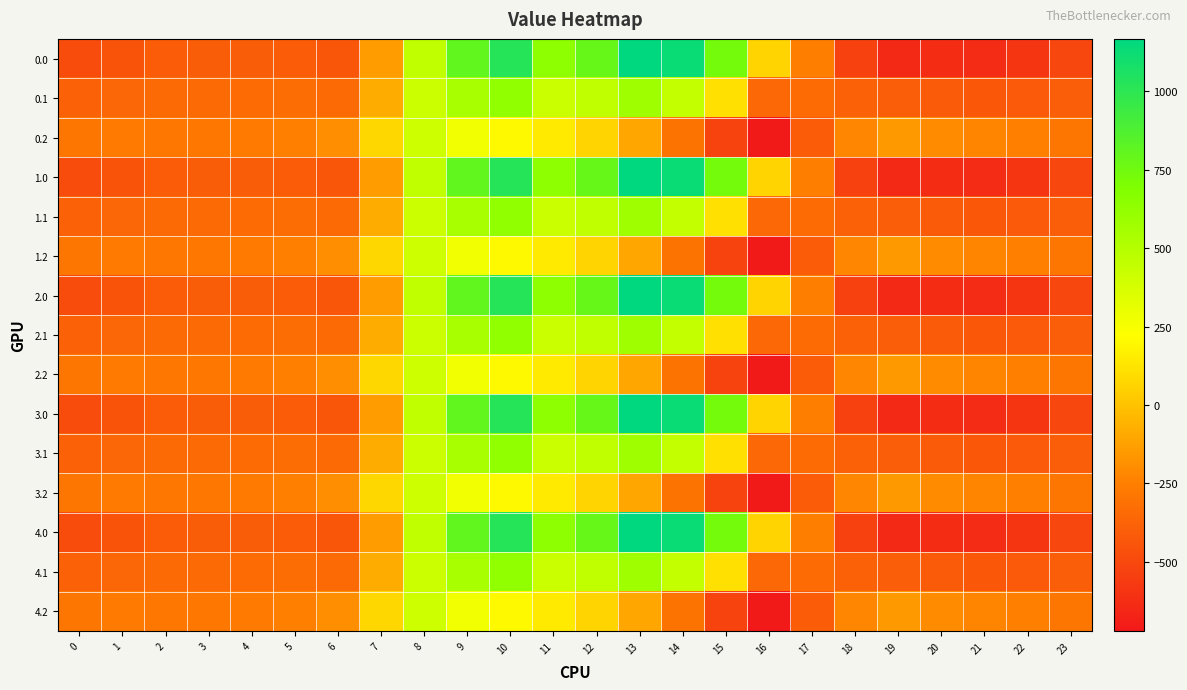

Between 6 and 22, which is larger?

6